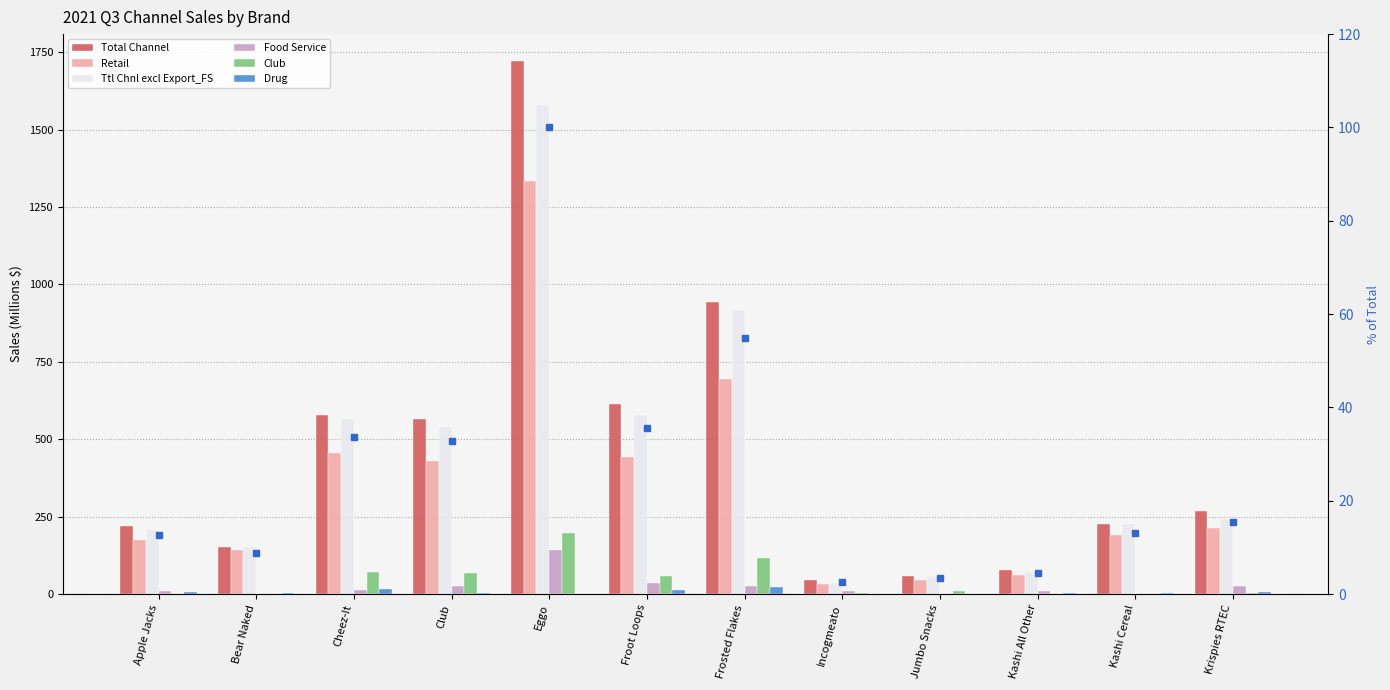

What is the maximum value shown in the chart?

1722.3